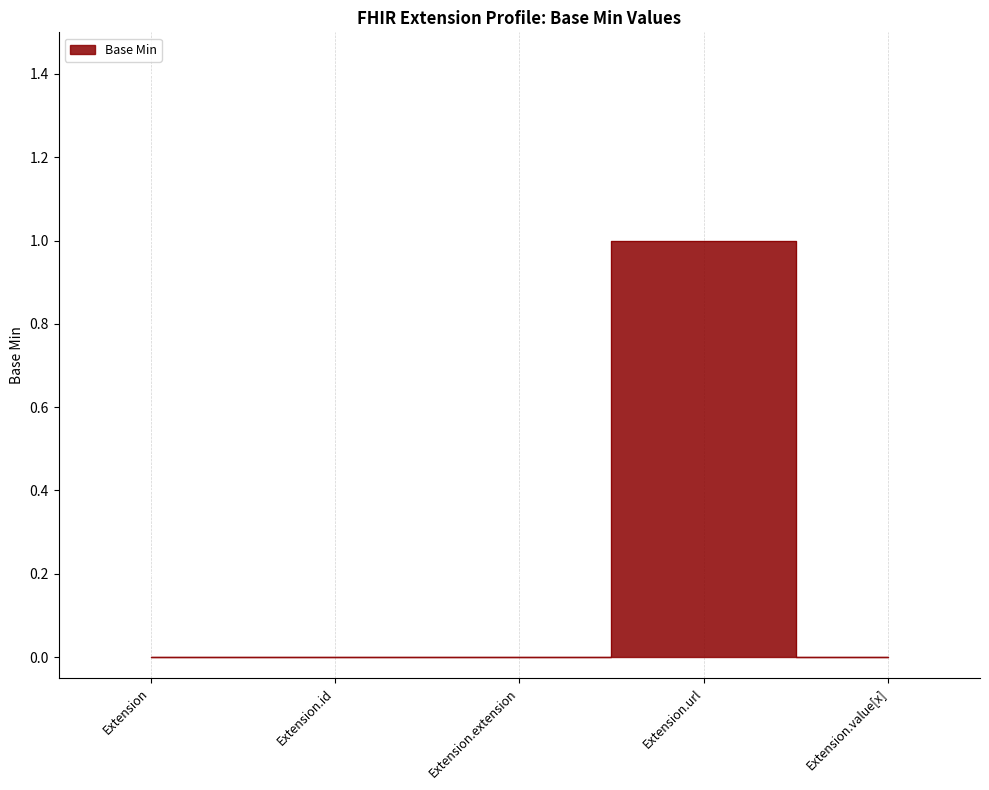

Reading left to right, extract all data points from this chart.

Extension=0	Extension.id=0	Extension.extension=0	Extension.url=1	Extension.value[x]=0